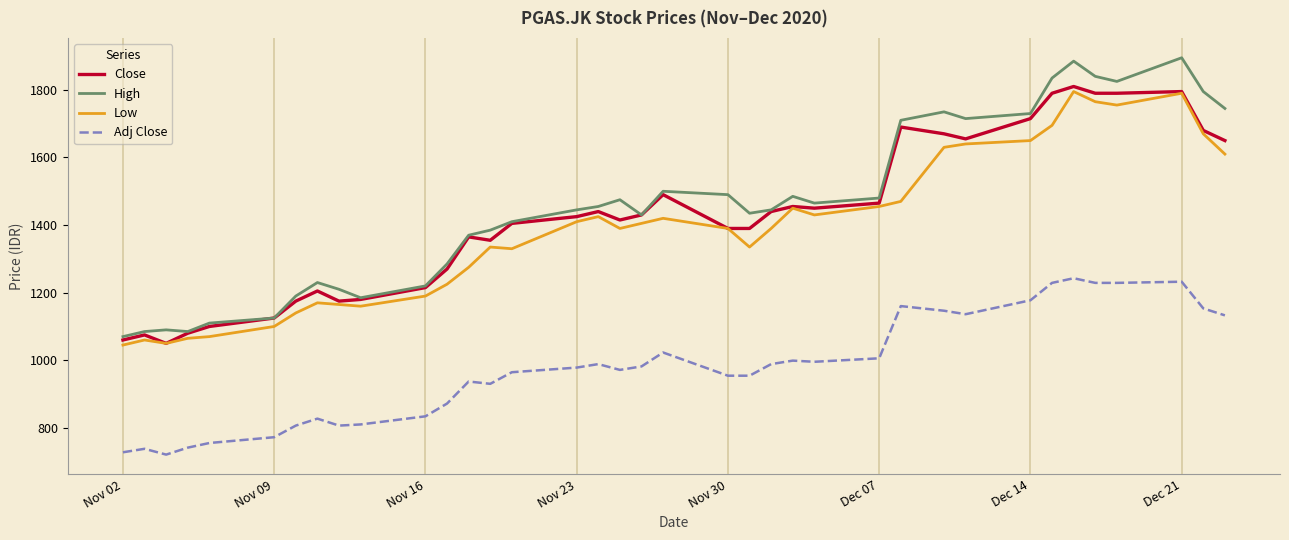

True or false: Adj Close and Close cross at least once.

False